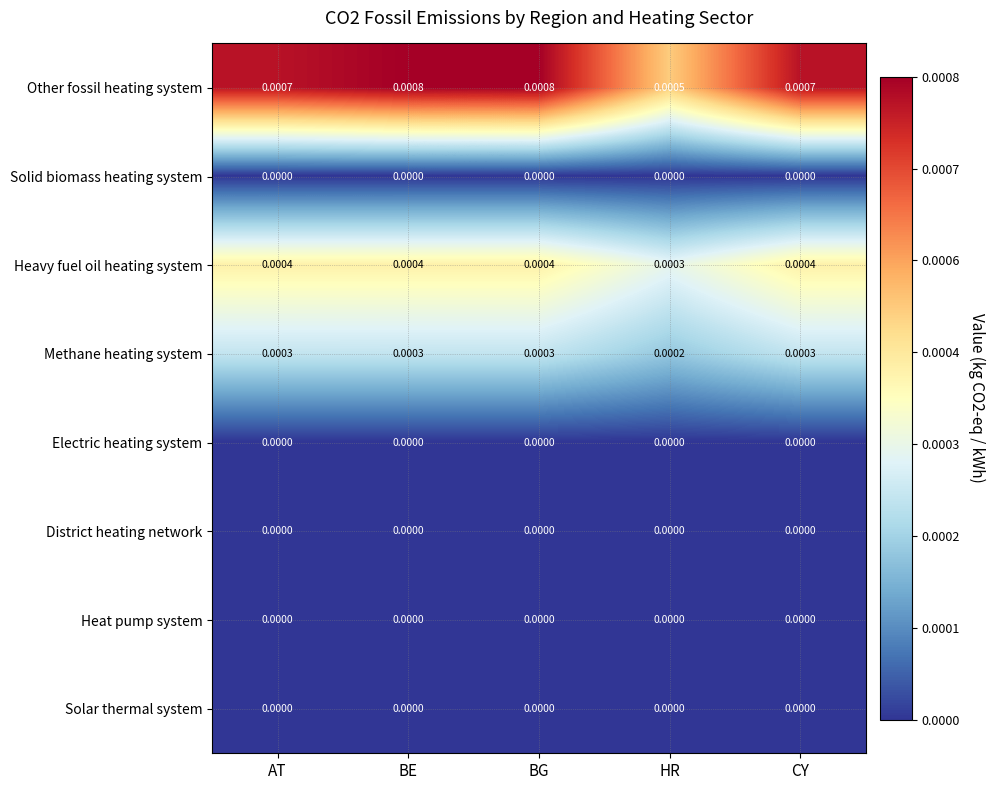

At how many categories does at least one series exceed 0?

5